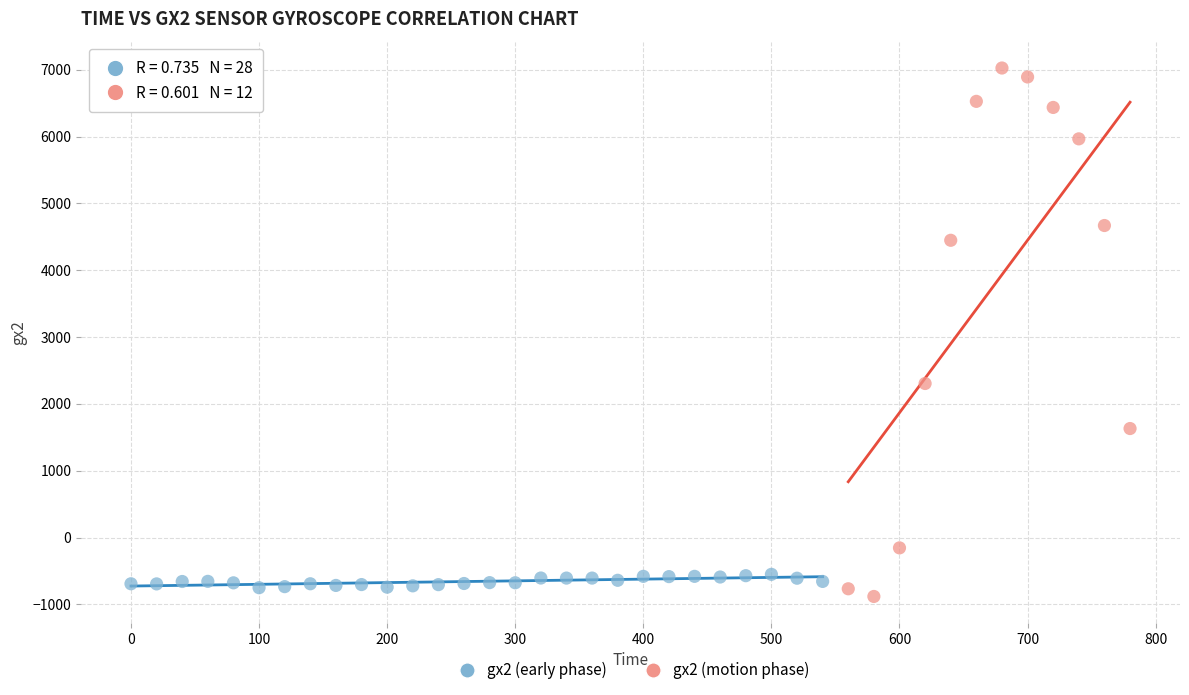

Which series reaches the minimum Y coordinate?

gx2 (motion phase)